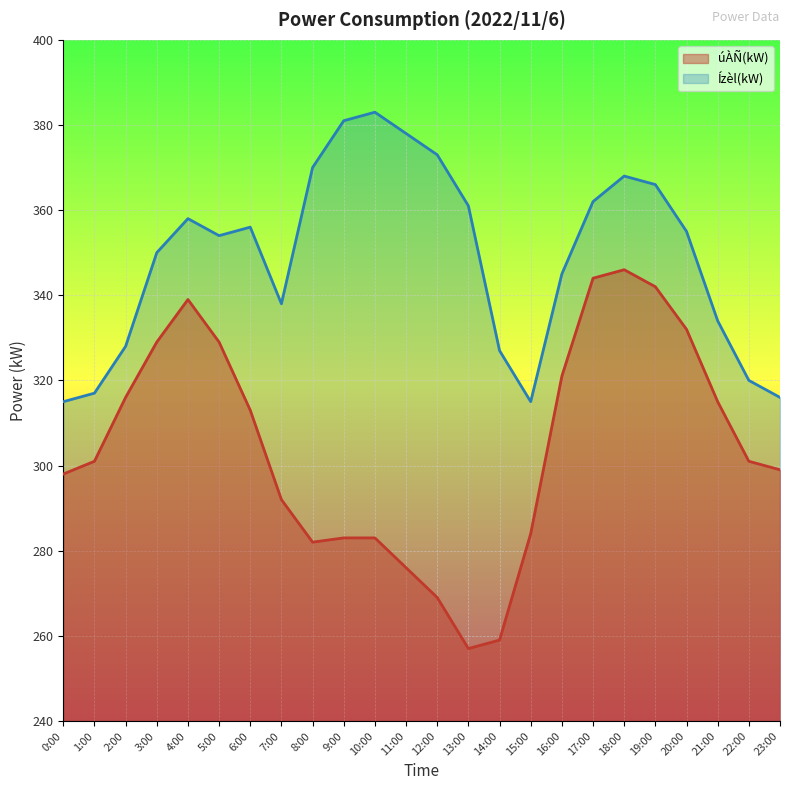

What position from the right is 20:00?

4